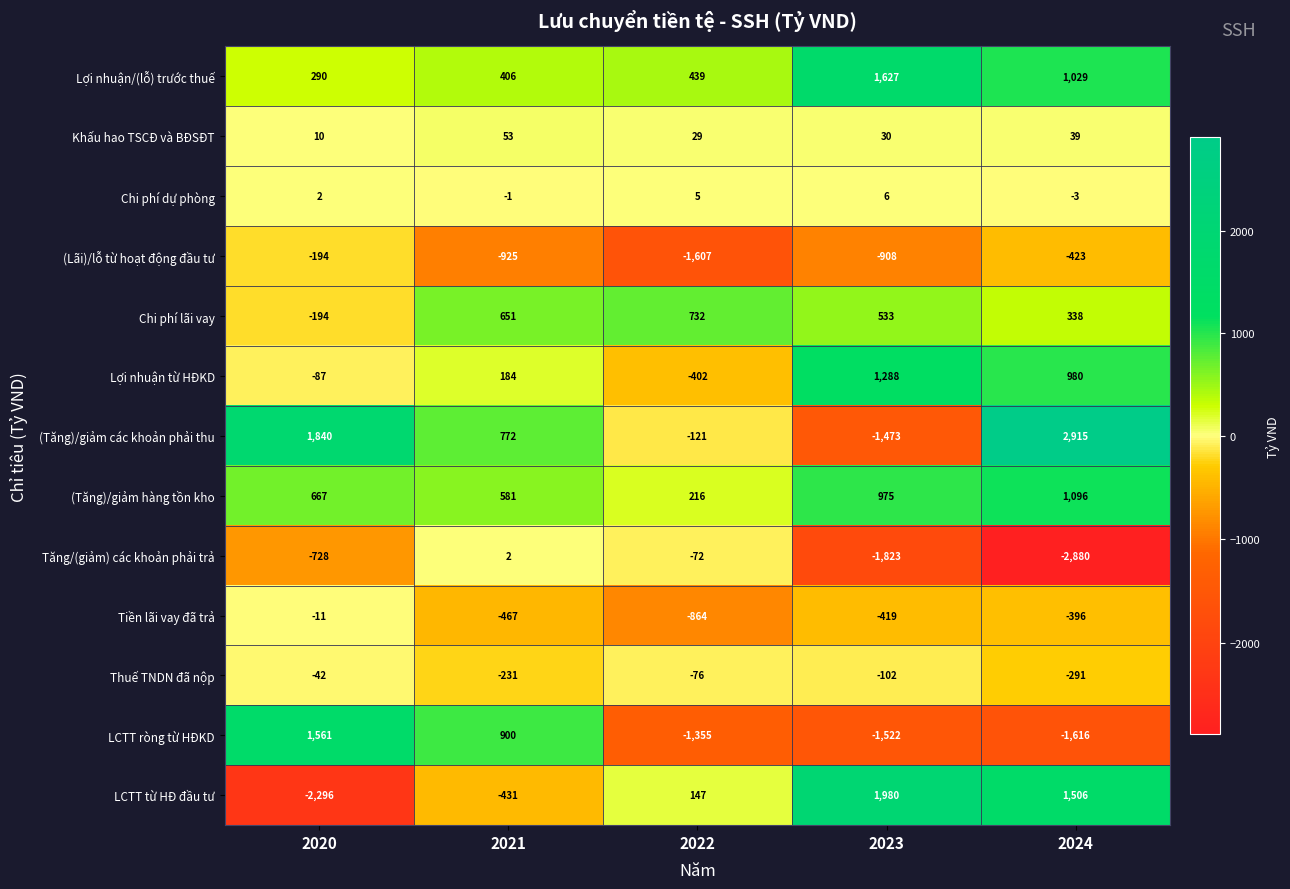

Count the number of data series in this chart.

13